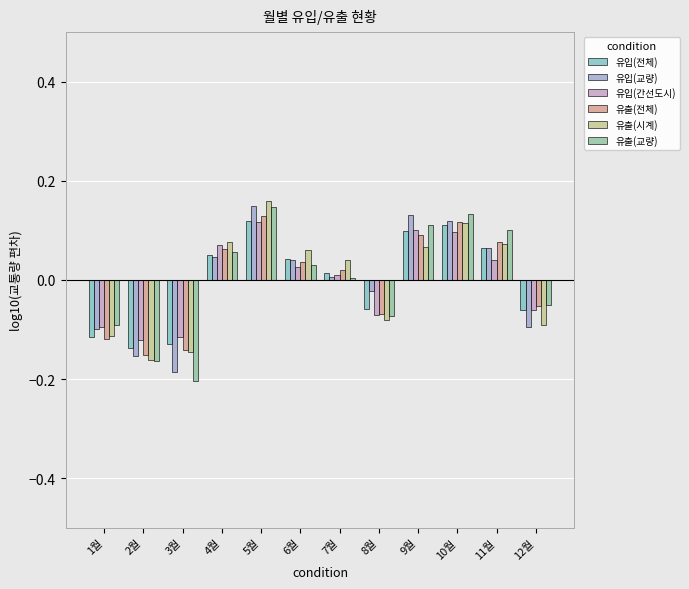

At which label does 유입(간선도시) reach its minimum?

2월